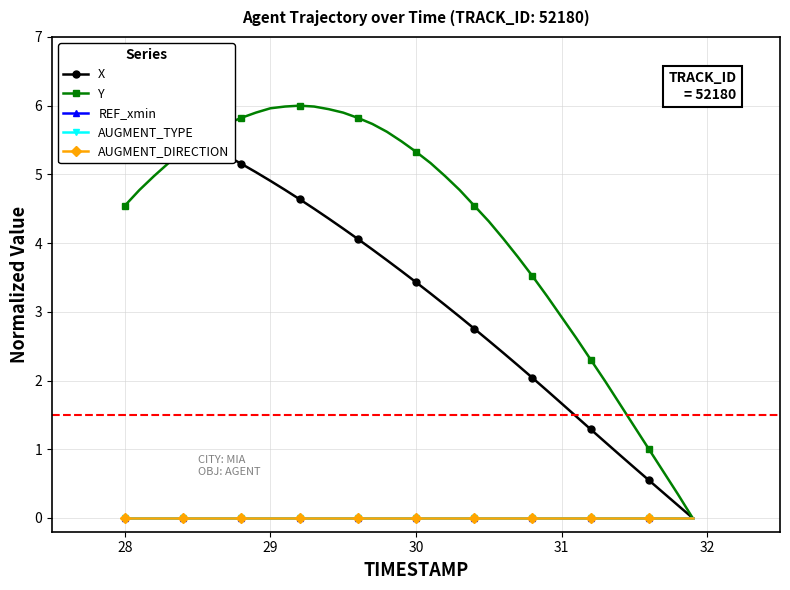

What is the difference between the X values at 31 and 28?

4.4